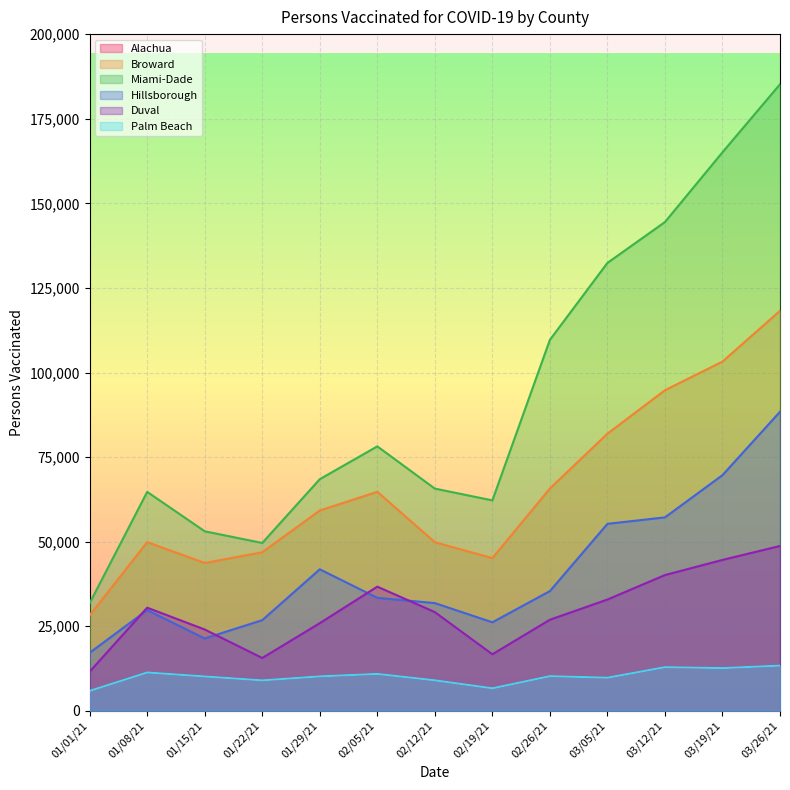

At which category does the chart reach its minimum across all series?

01/01/21